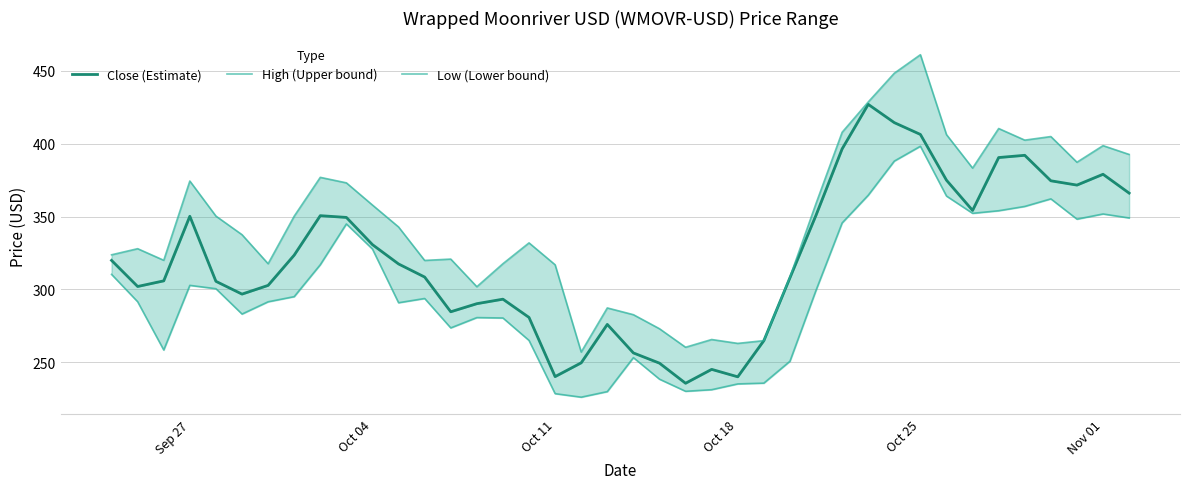

What is the average value of the Low (Lower bound) series?

300.0